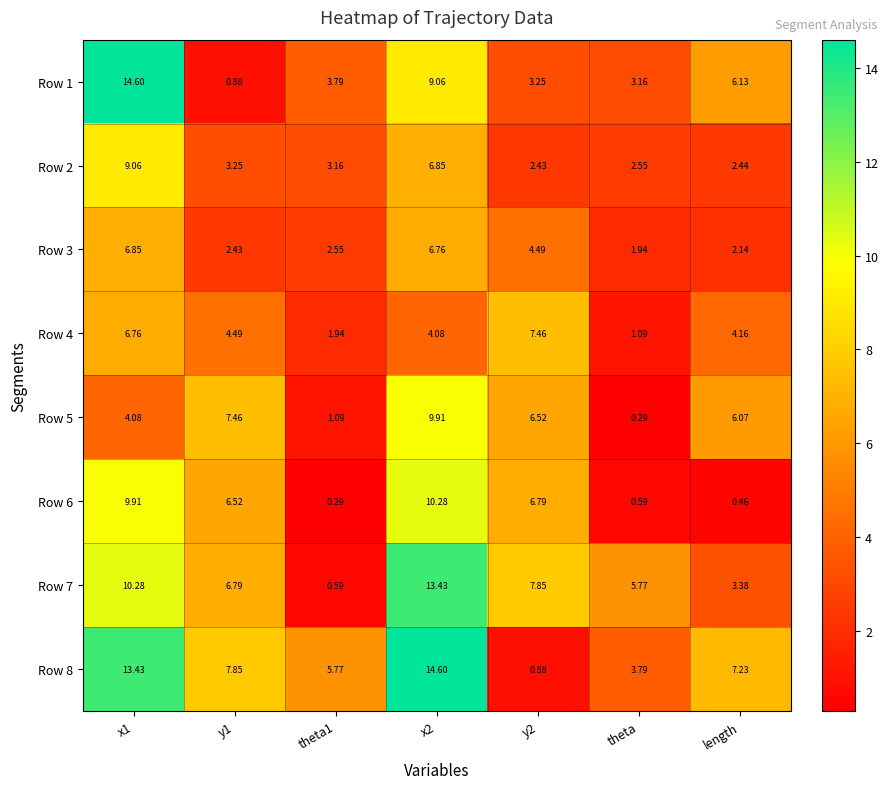

Reading right to left, transcribe all the data shown in this chart.

Row 1: length=6.1	theta=3.2	y2=3.2	x2=9.1	theta1=3.8	y1=0.9	x1=14.6
Row 2: length=2.4	theta=2.5	y2=2.4	x2=6.8	theta1=3.2	y1=3.2	x1=9.1
Row 3: length=2.1	theta=1.9	y2=4.5	x2=6.8	theta1=2.5	y1=2.4	x1=6.8
Row 4: length=4.2	theta=1.1	y2=7.5	x2=4.1	theta1=1.9	y1=4.5	x1=6.8
Row 5: length=6.1	theta=0.3	y2=6.5	x2=9.9	theta1=1.1	y1=7.5	x1=4.1
Row 6: length=0.5	theta=0.6	y2=6.8	x2=10.3	theta1=0.3	y1=6.5	x1=9.9
Row 7: length=3.4	theta=5.8	y2=7.8	x2=13.4	theta1=0.6	y1=6.8	x1=10.3
Row 8: length=7.2	theta=3.8	y2=0.9	x2=14.6	theta1=5.8	y1=7.8	x1=13.4